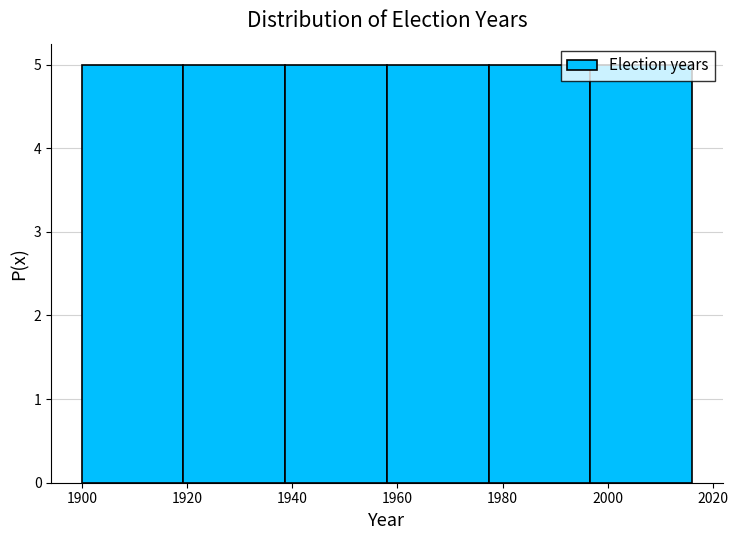

Reading left to right, list every bar in this chart as the range it spans on the x-axis followed by its height. Neither the bar edges nor the heights are printed on the chart, so give them approximately, as read against the axes.

1900 to 1920: 5
1920 to 1938: 5
1938 to 1958: 5
1958 to 1978: 5
1978 to 1996: 5
1996 to 2016: 5